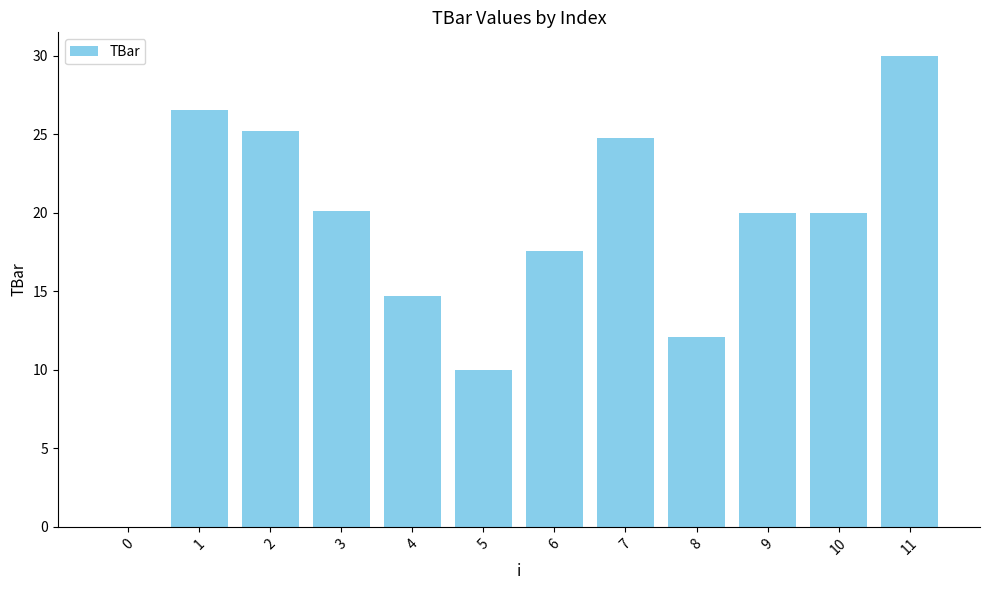

The chart shows a value of 11.5 at 10. True or false?

False